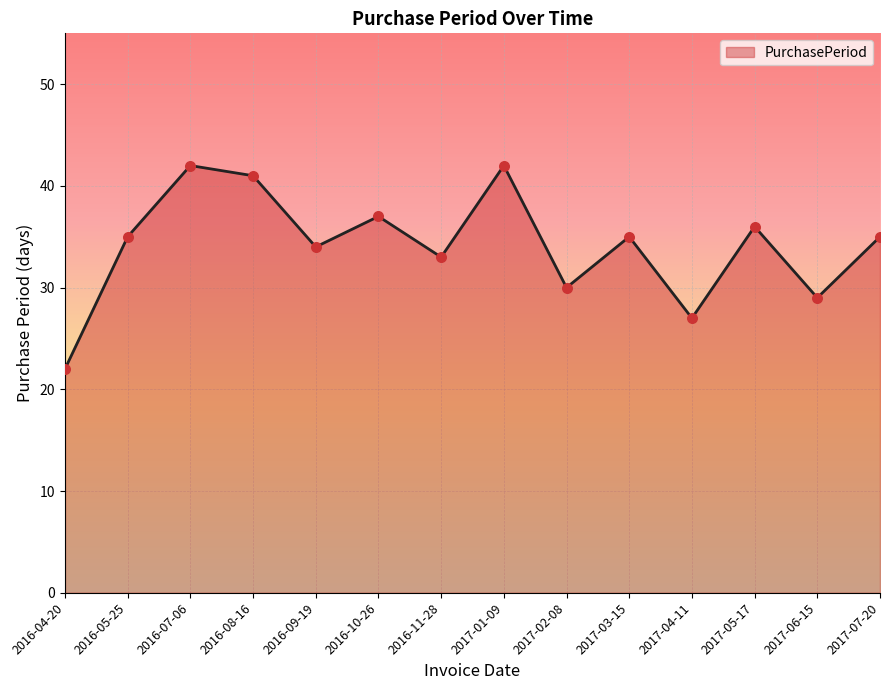

Approximately how many times larger is the value at 2016-08-16 compared to 2016-07-06?

1.0